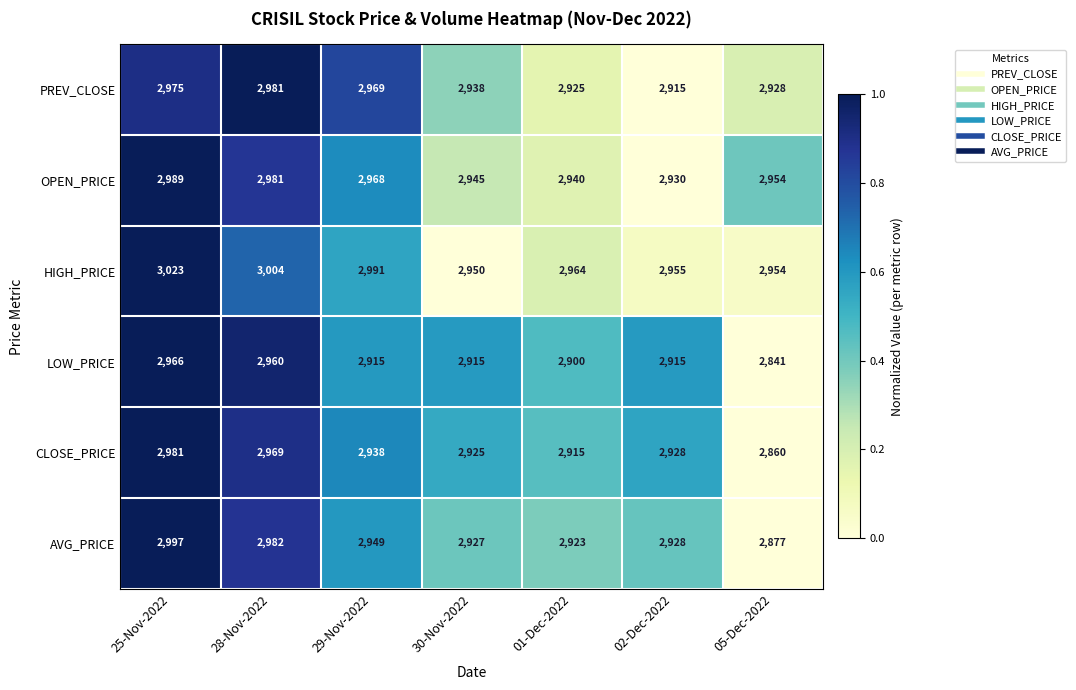

What is the average value of the CLOSE_PRICE series?

2931